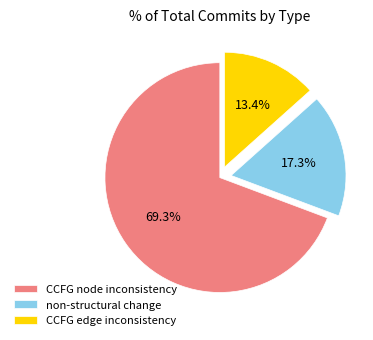

Combined, what portion of the pie is CCFG node inconsistency and non-structural change?

86.6%